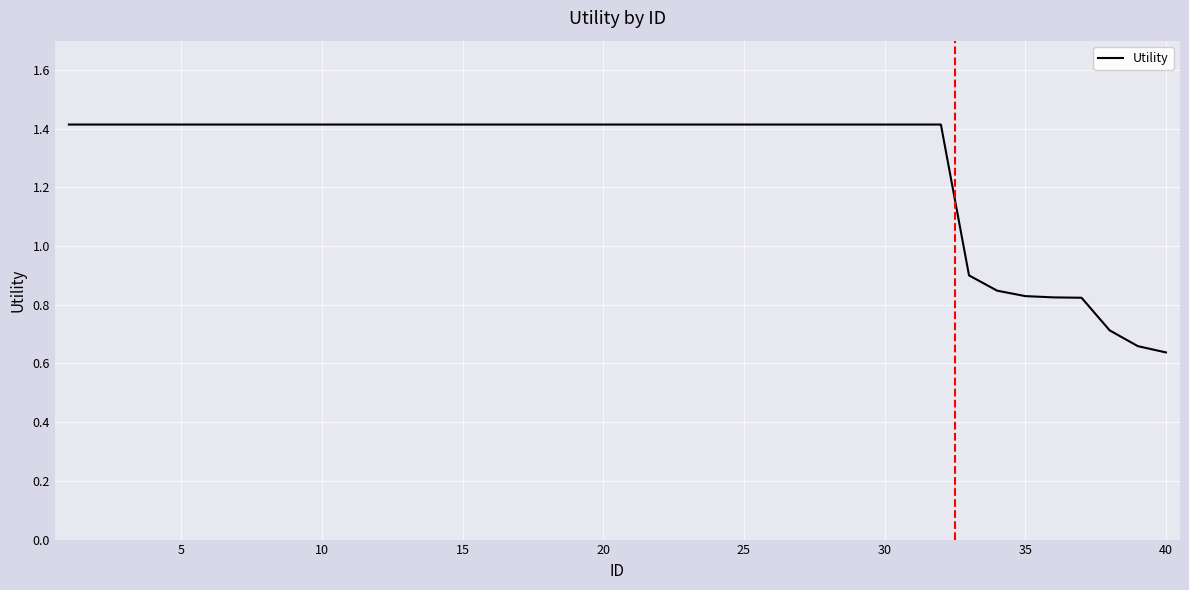

What is the greatest value displayed?

1.4